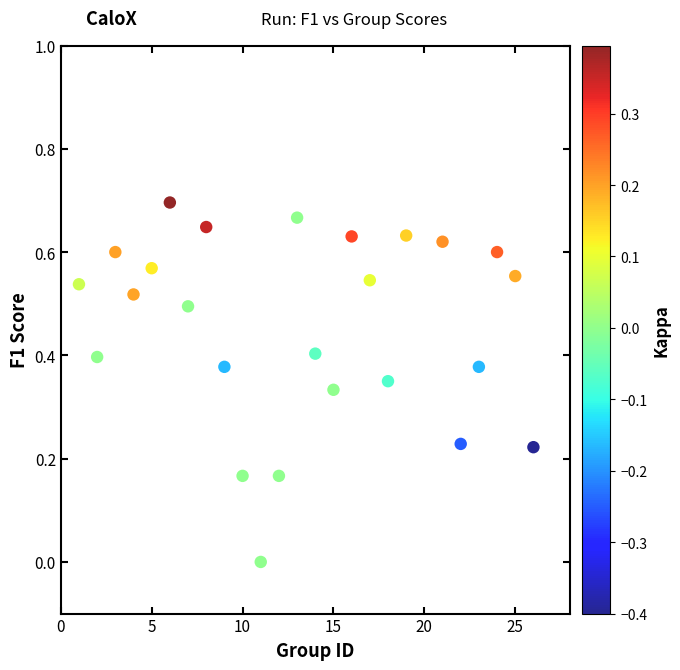

What is the range of X values (max minus min)?

25.0